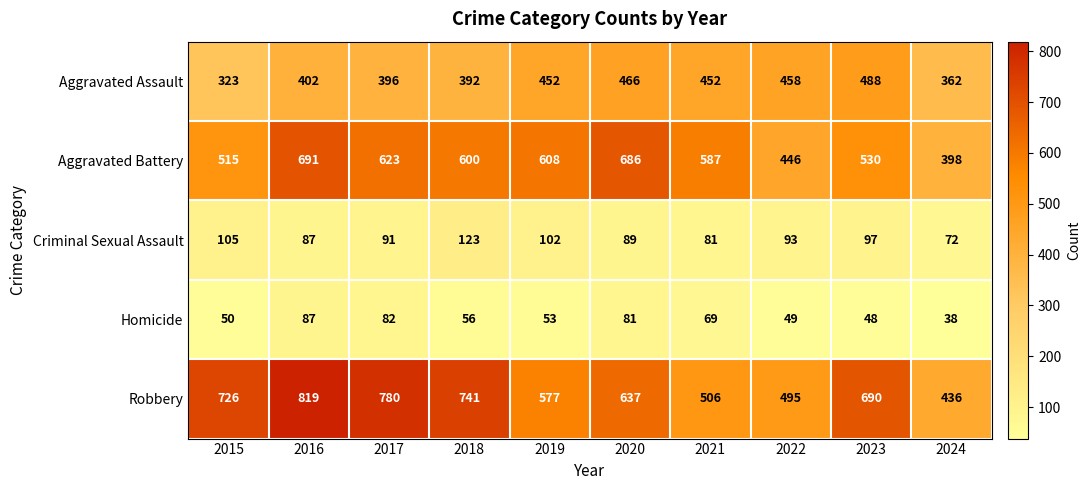

Which category has the lowest value across all series?

2024